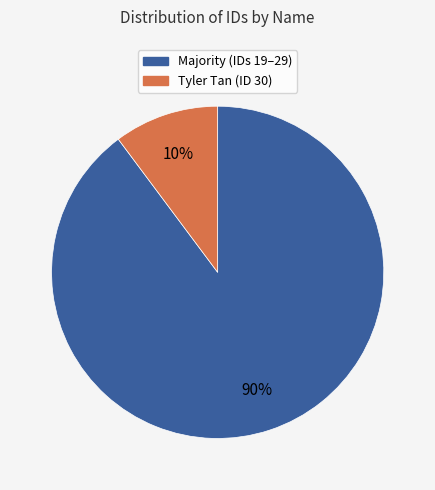

Is there a majority slice in this chart?

Yes